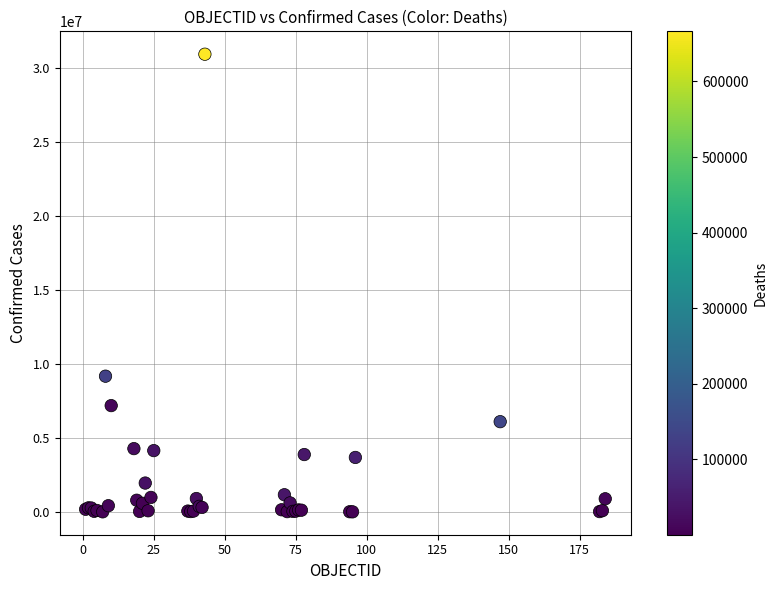

What Y value in the scatter plot is closest to 15476400?

9178795